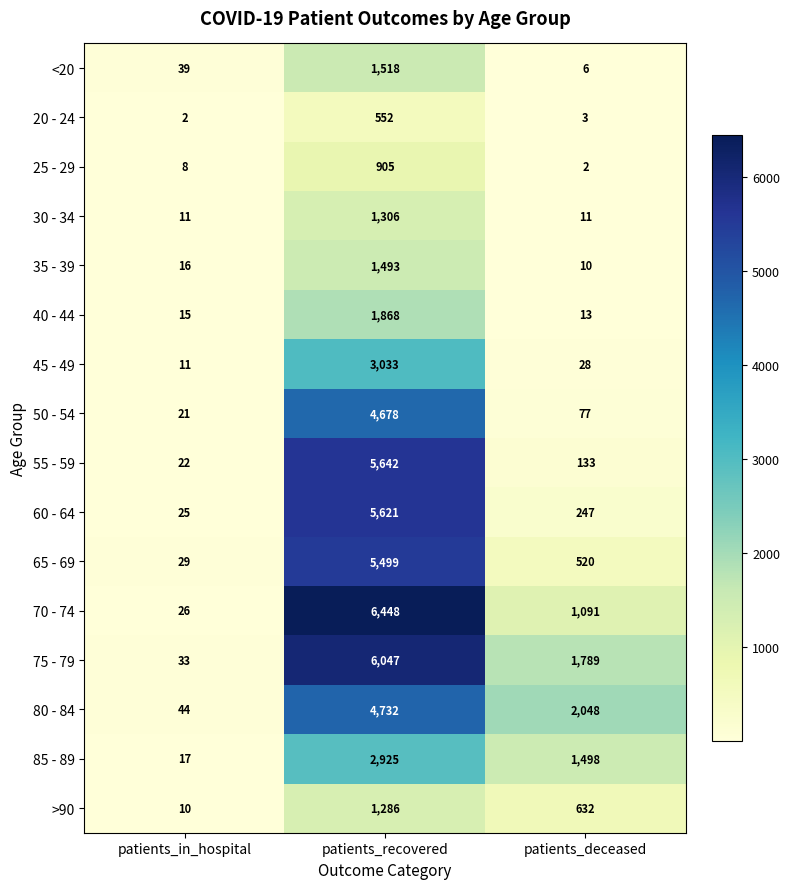

Which label corresponds to the largest value in the chart?

patients_recovered